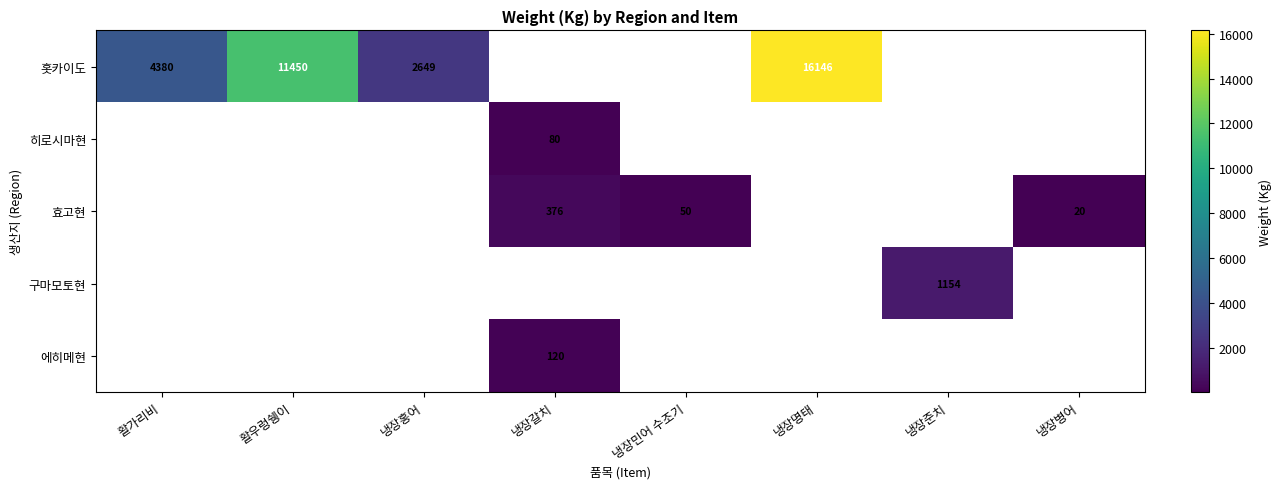

Is it true that 홋카이도 equals 1531 at 활가리비?

False